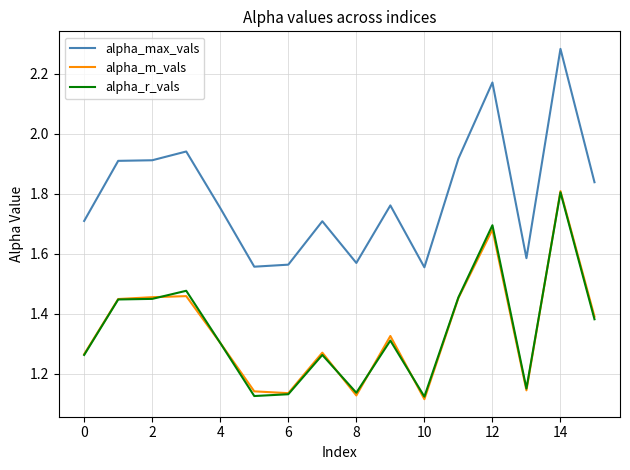

Which series has the widest spread of values?

alpha_max_vals